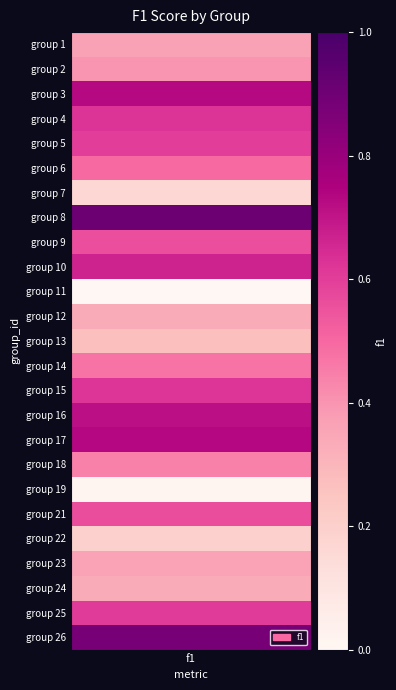

How many positive values are there?

24